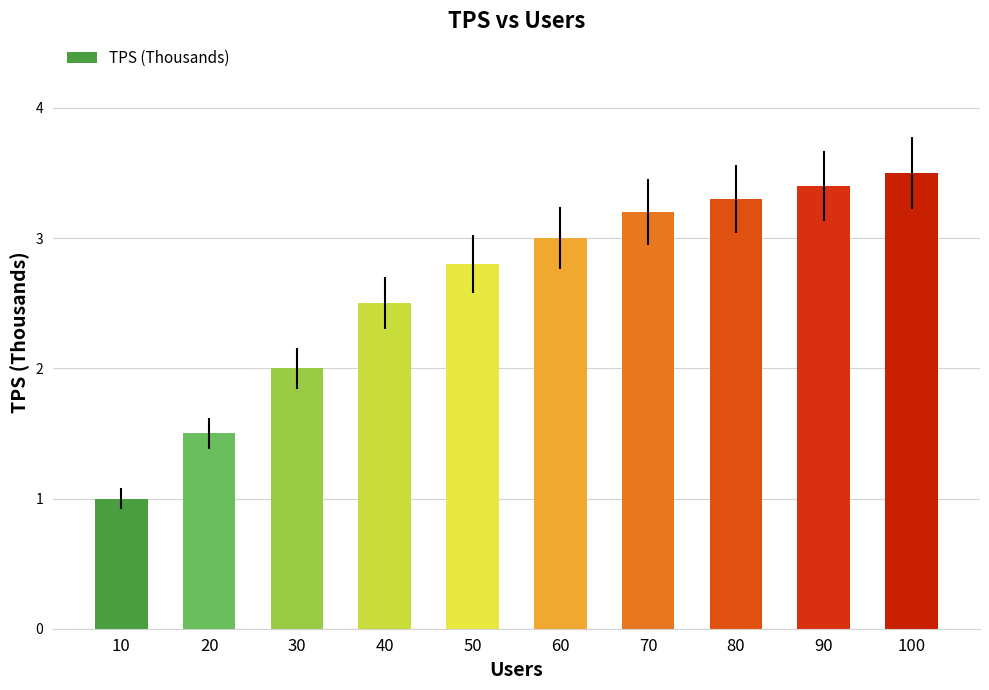

What is the value of the 8th bar from the left?

3.3